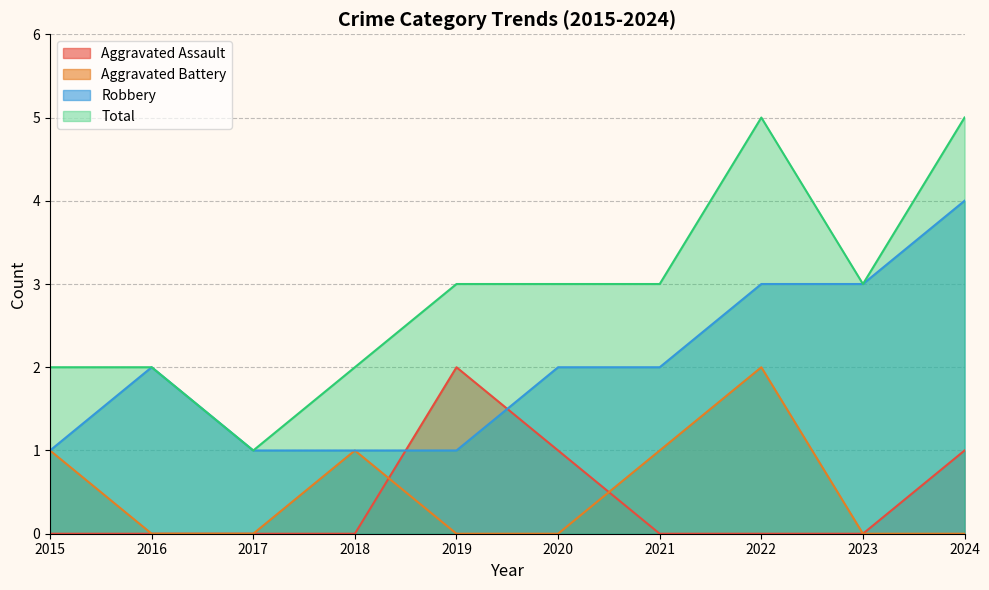

Is the value of Aggravated Battery at 2022 greater than the value of Robbery at 2016?

No